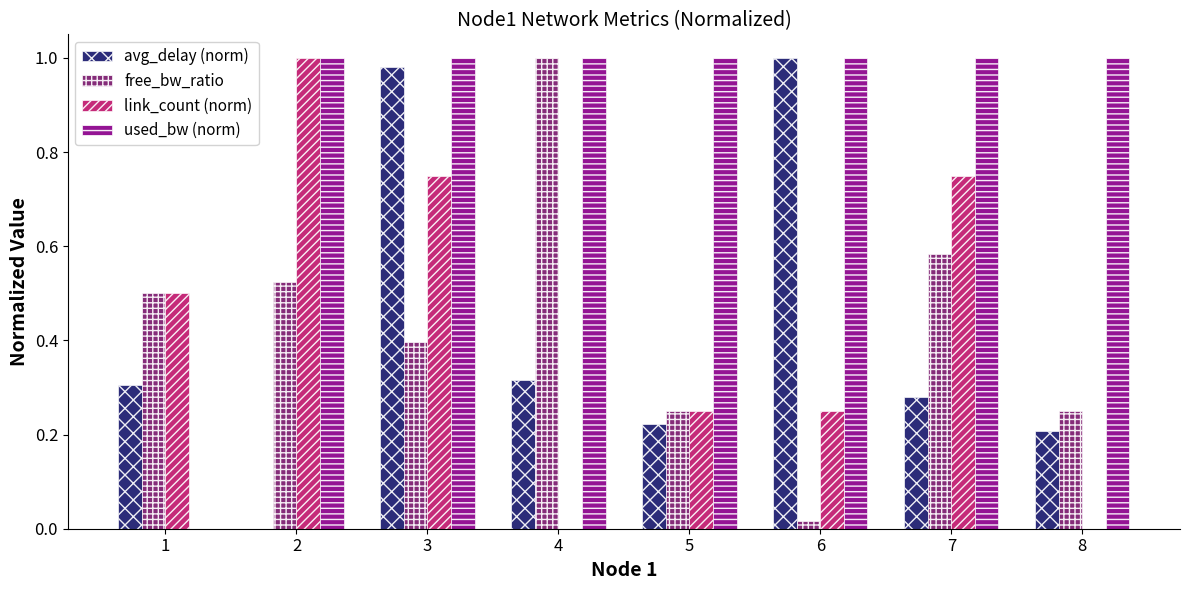

Is it true that link_count (norm) equals 1.4 at 2?

False